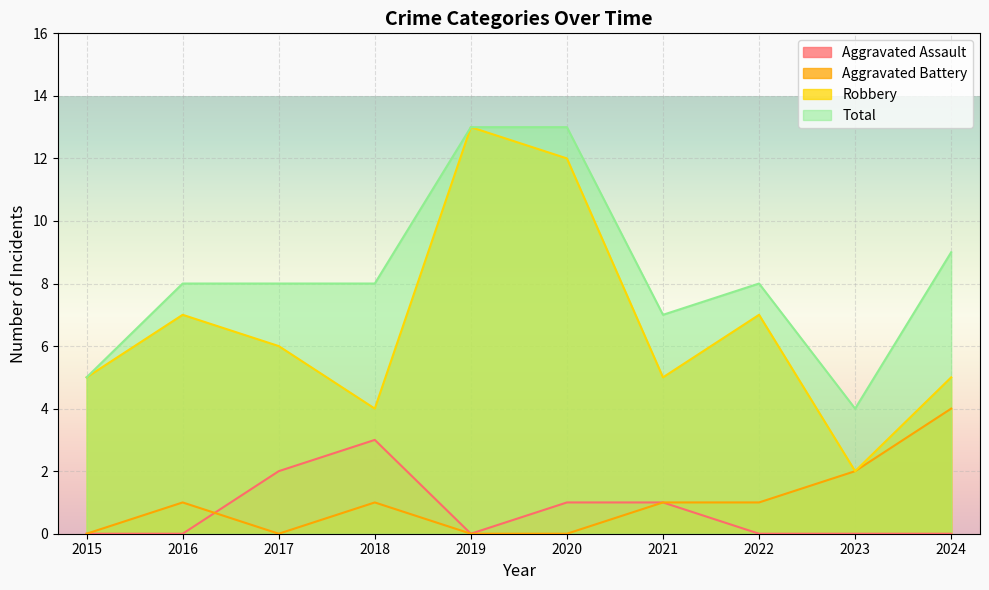

List the series in order of their peak value, highest first.

Robbery, Total, Aggravated Battery, Aggravated Assault